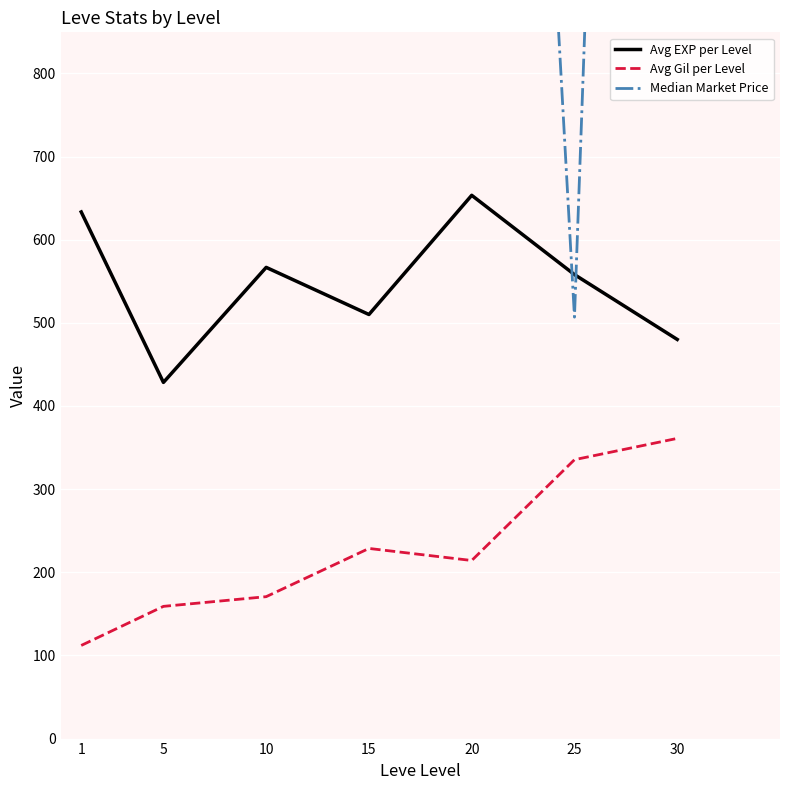

How many data points does each series have?

7